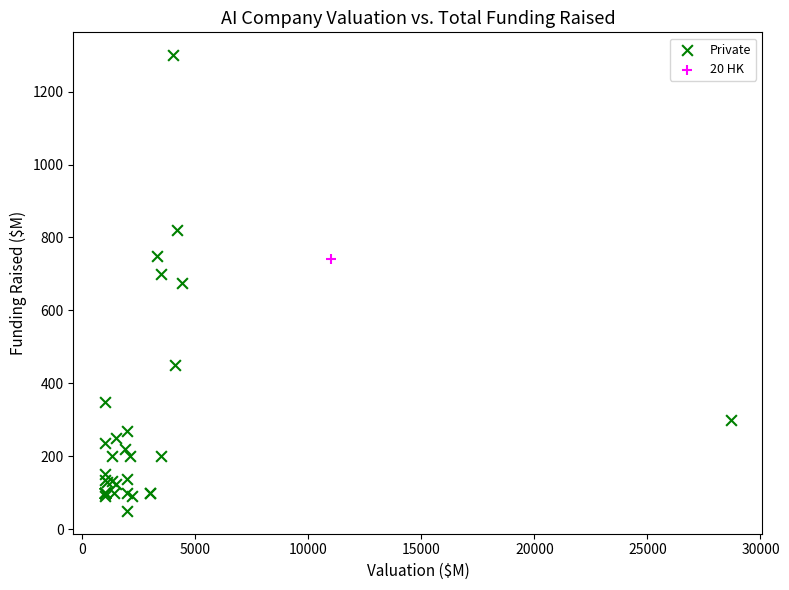

What are all the series names shown in the legend?

Private, 20 HK